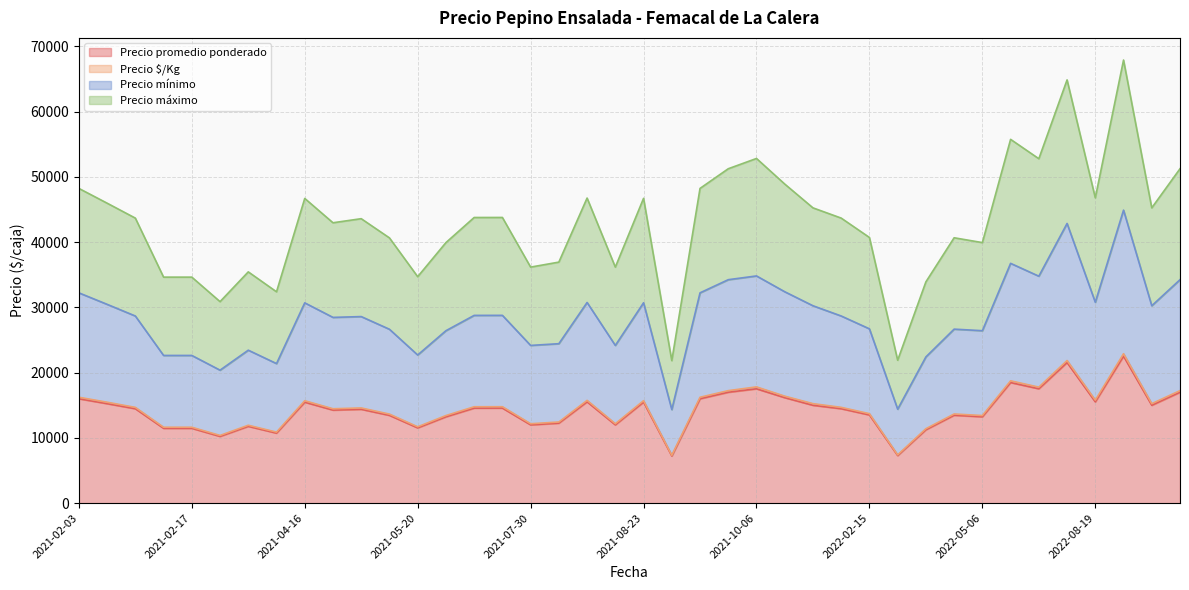

At which label does Precio máximo first exceed 43681?

2021-02-03